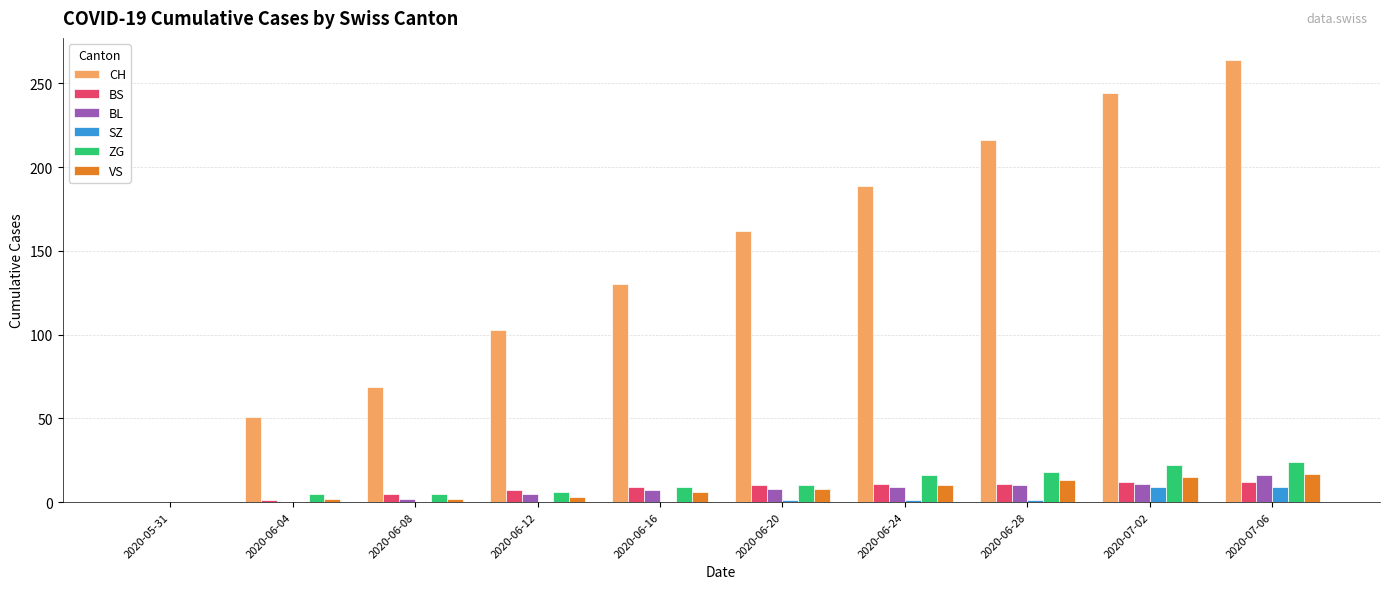

What are all the series names shown in the legend?

CH, BS, BL, SZ, ZG, VS